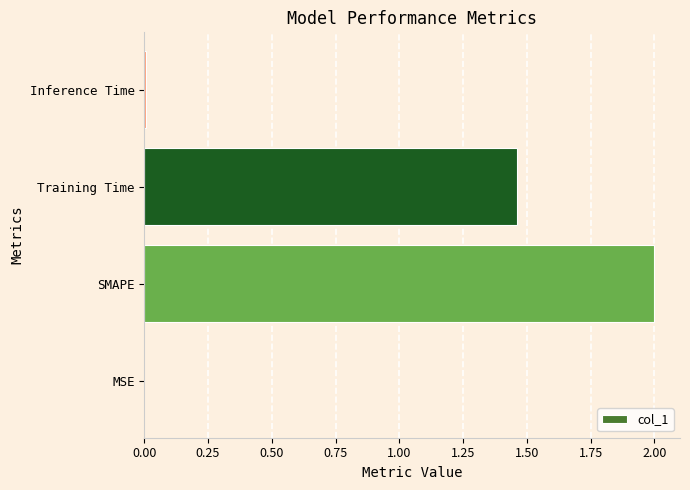

What is the sum of the values at Training Time and SMAPE?

3.5